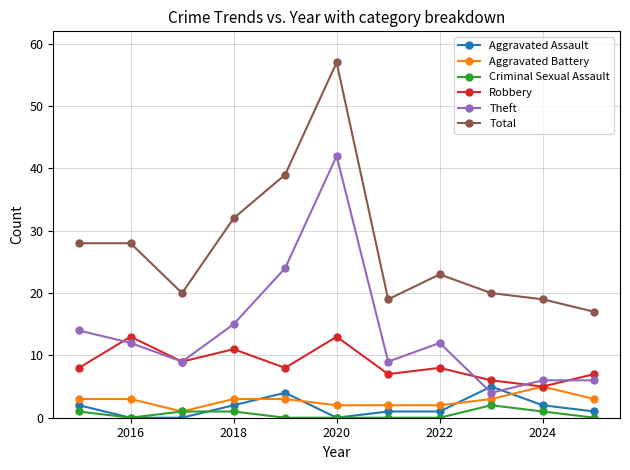

Is this an area chart (filled region under the line)?

No